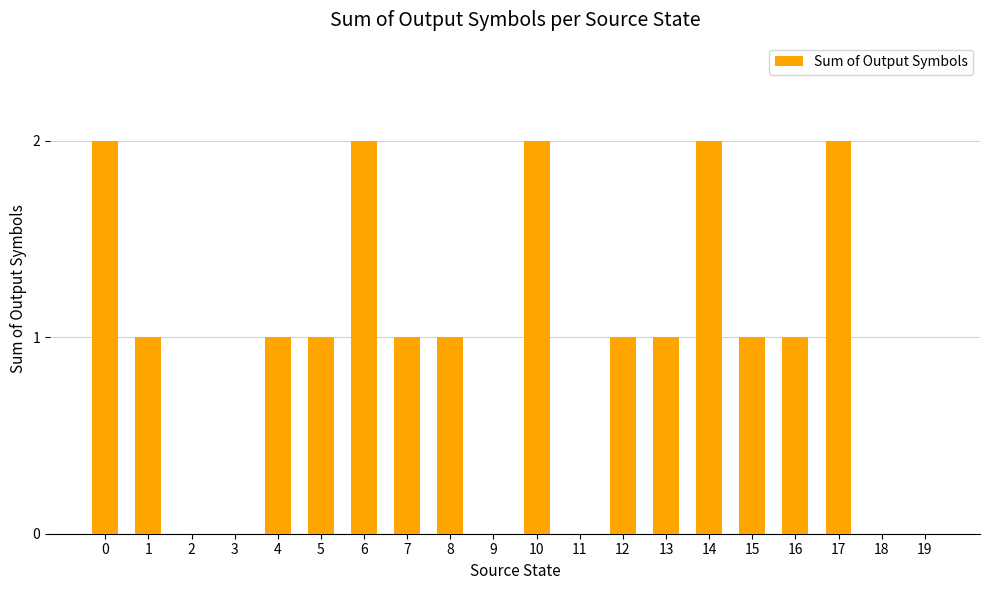

What is the change in value from 2 to 7?

+1